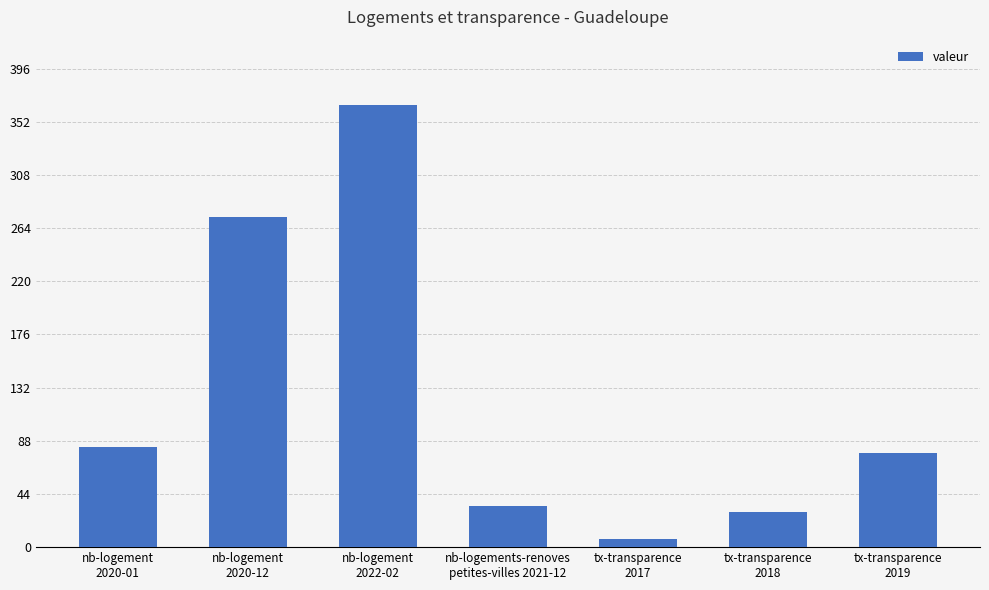

Which has a higher value, tx-transparence
2019 or nb-logements-renoves
petites-villes 2021-12?

tx-transparence
2019